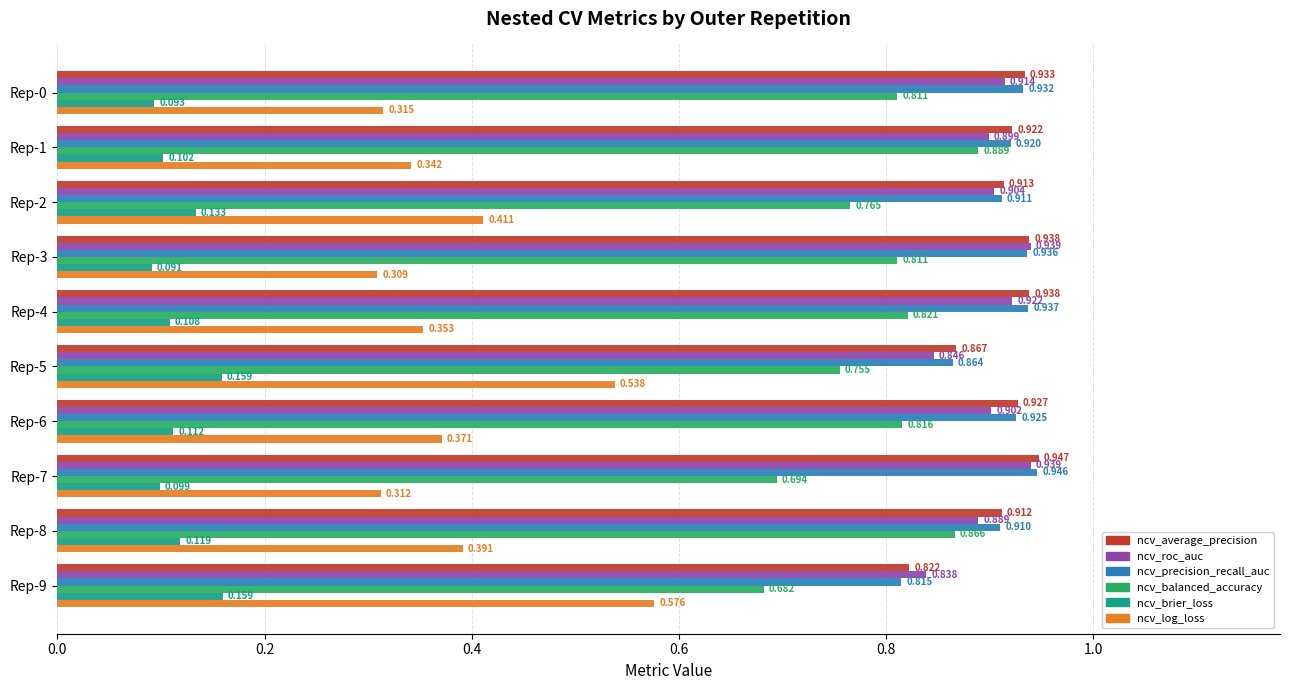

Which series changed the most between Rep-0 and Rep-4?

ncv_log_loss